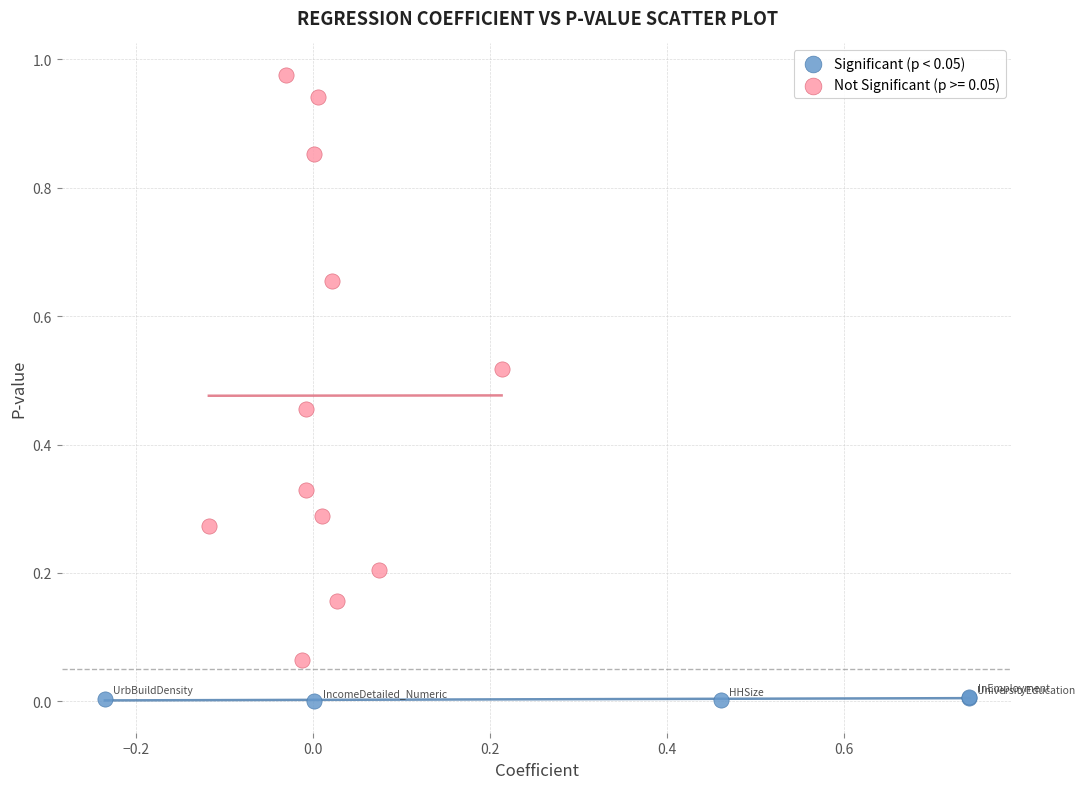

Which series contains the lowest Y value?

Significant (p < 0.05)